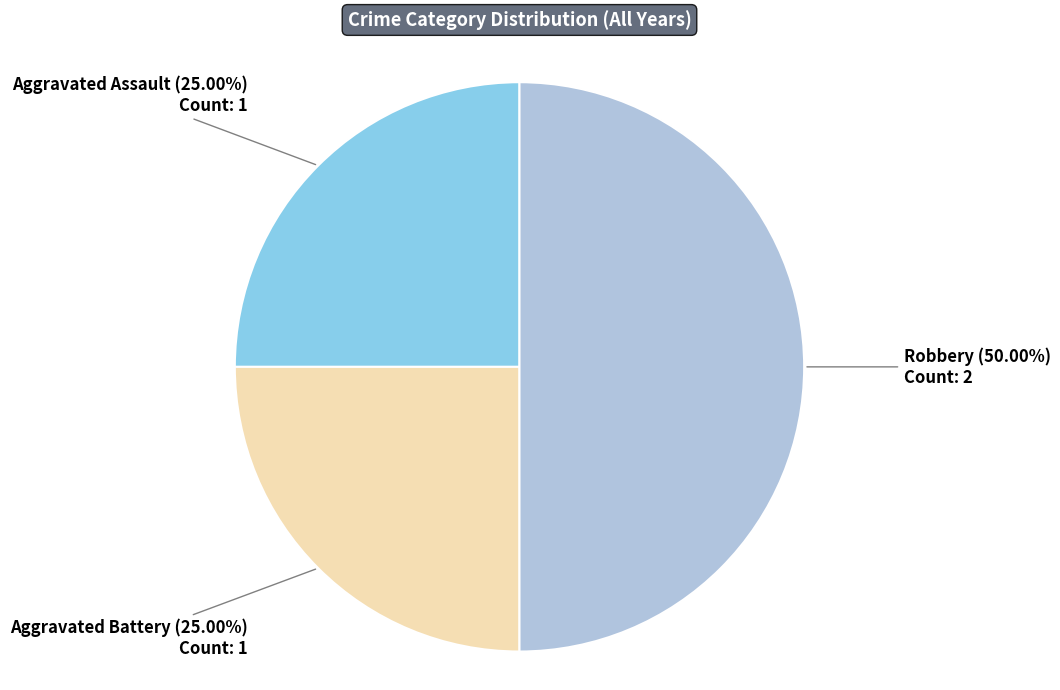

What is the largest slice in the pie chart?

Robbery